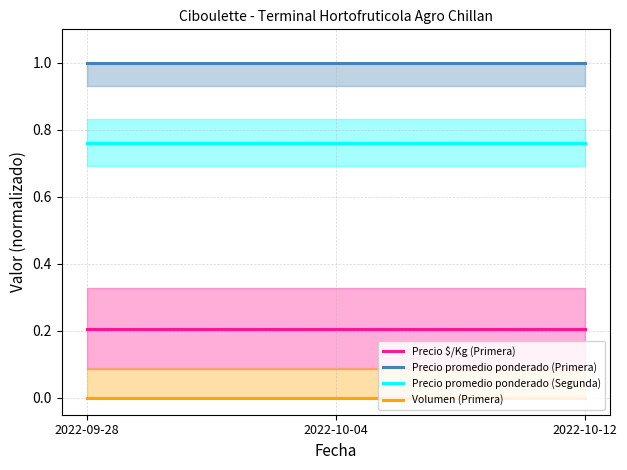

True or false: Precio promedio ponderado (Segunda) has a value of 0.2 at 2022-10-04.

False